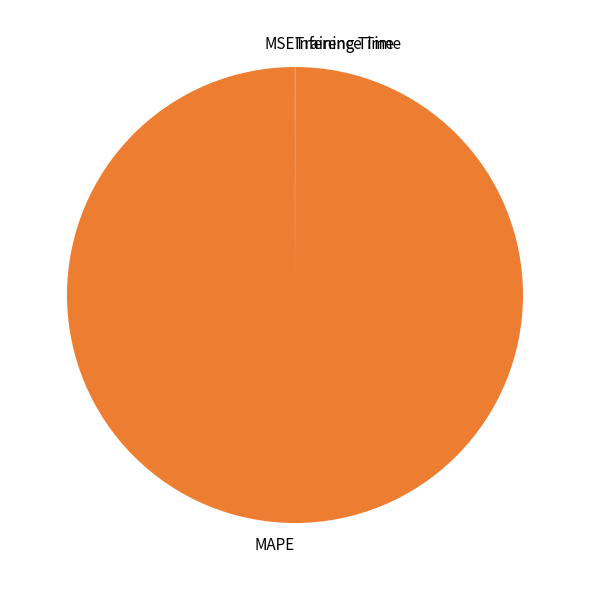

True or false: MAPE accounts for 100% of the total.

True